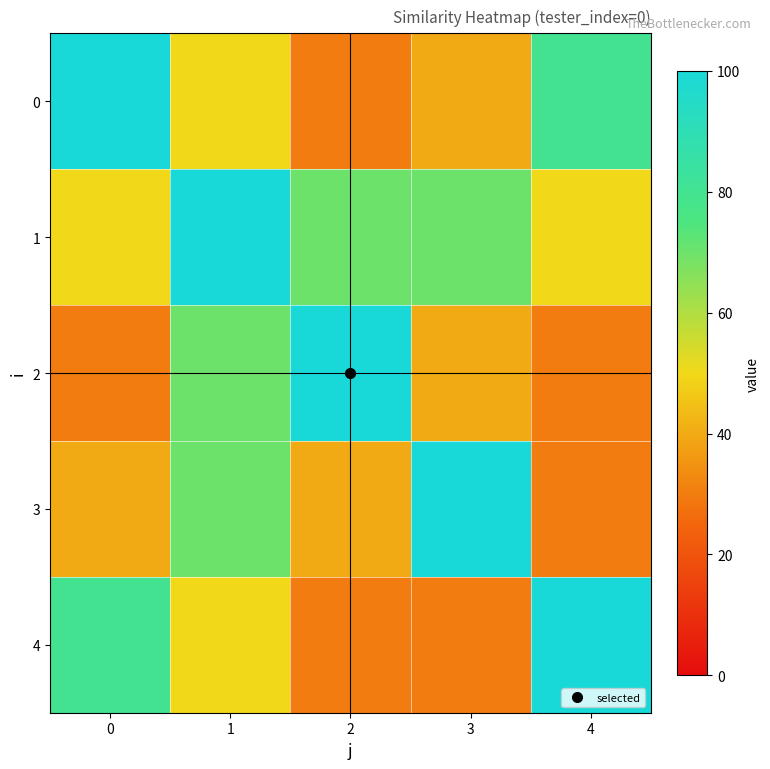

What is the minimum value shown in the chart?

30